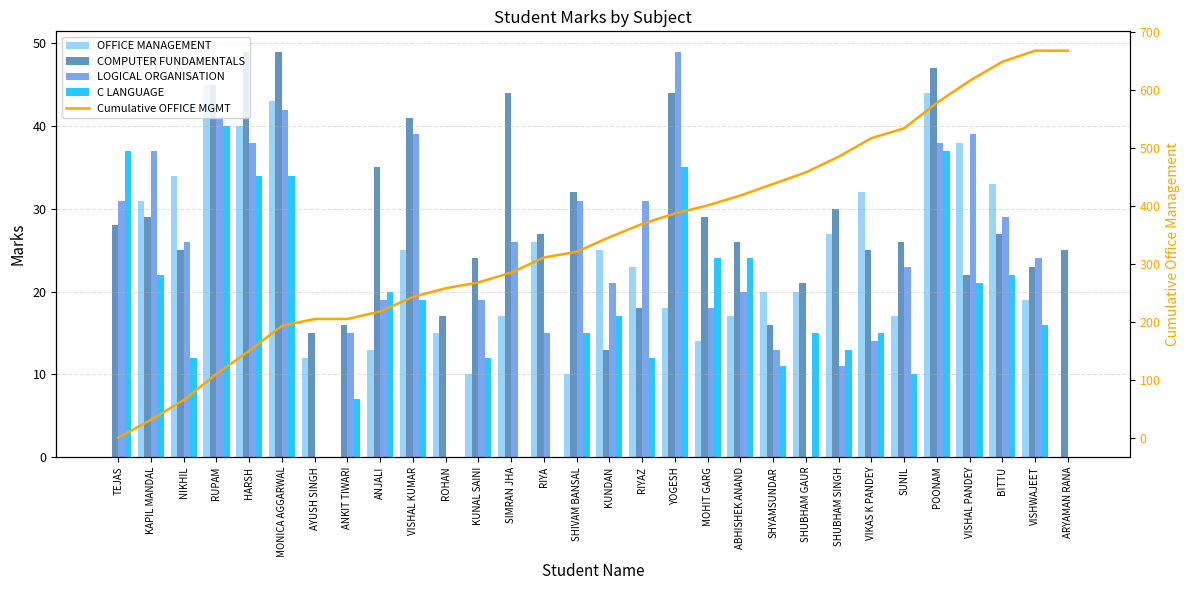

Reading left to right, extract all data points from this chart.

OFFICE MANAGEMENT: 0	31	34	45	40	43	12	0	13	25	15	10	17	26	10	25	23	18	14	17	20	20	27	32	17	44	38	33	19	0
COMPUTER FUNDAMENTALS: 28	29	25	45	49	49	15	16	35	41	17	24	44	27	32	13	18	44	29	26	16	21	30	25	26	47	22	27	23	25
LOGICAL ORGANISATION: 31	37	26	41	38	42	0	15	19	39	0	19	26	15	31	21	31	49	18	20	13	0	11	14	23	38	39	29	24	0
C LANGUAGE: 37	22	12	40	34	34	0	7	20	19	0	12	0	0	15	17	12	35	24	24	11	15	13	15	10	37	21	22	16	0
Cumulative OFFICE MGMT: 0	31	65	110	150	193	205	205	218	243	258	268	285	311	321	346	369	387	401	418	438	458	485	517	534	578	616	649	668	668